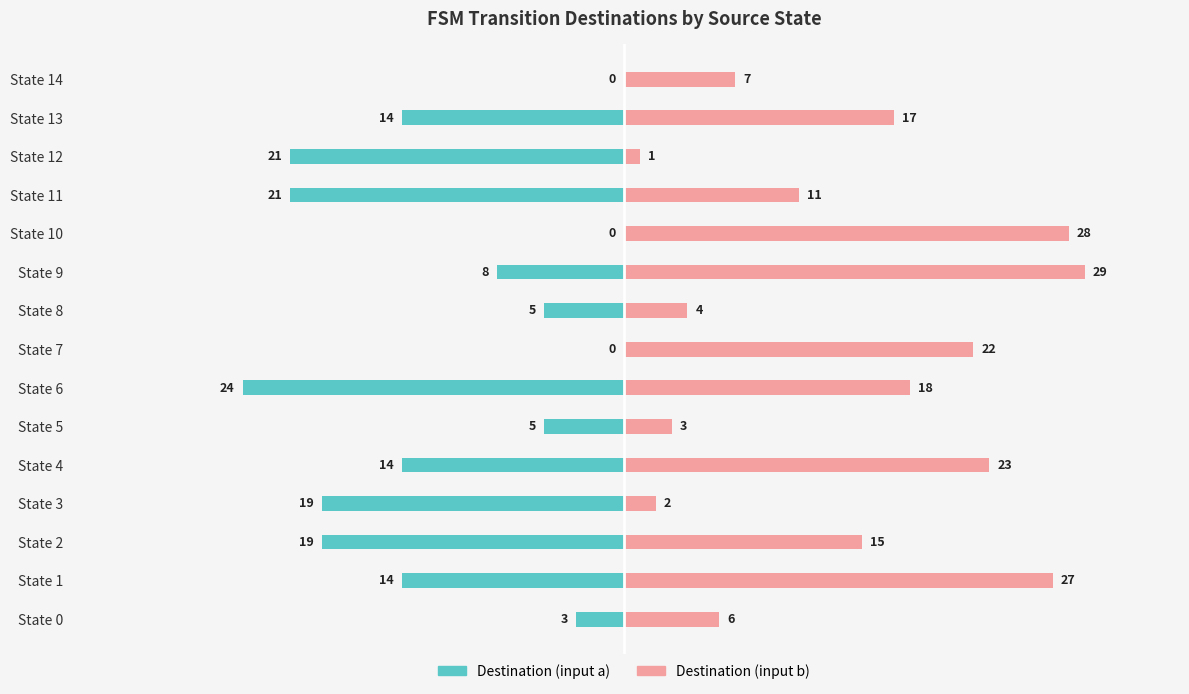

Which series changed the most between State 0 and State 6?

Destination (input a)